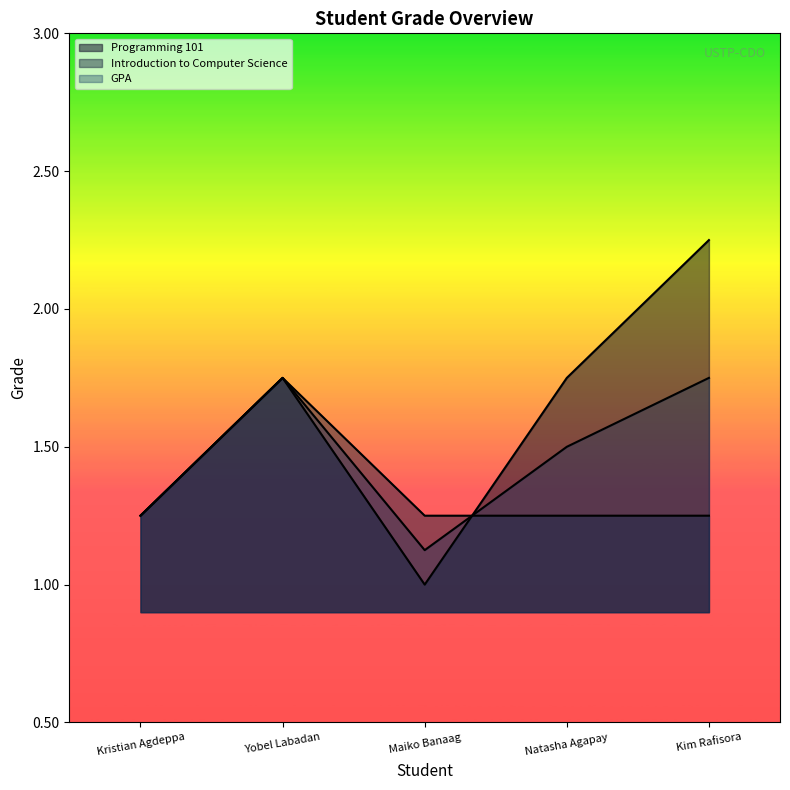

Reading right to left, what are all the values shown in this chart?

Programming 101: 2.2	1.8	1.0	1.8	1.2
Introduction to Computer Science: 1.2	1.2	1.2	1.8	1.2
GPA: 1.8	1.5	1.1	1.8	1.2